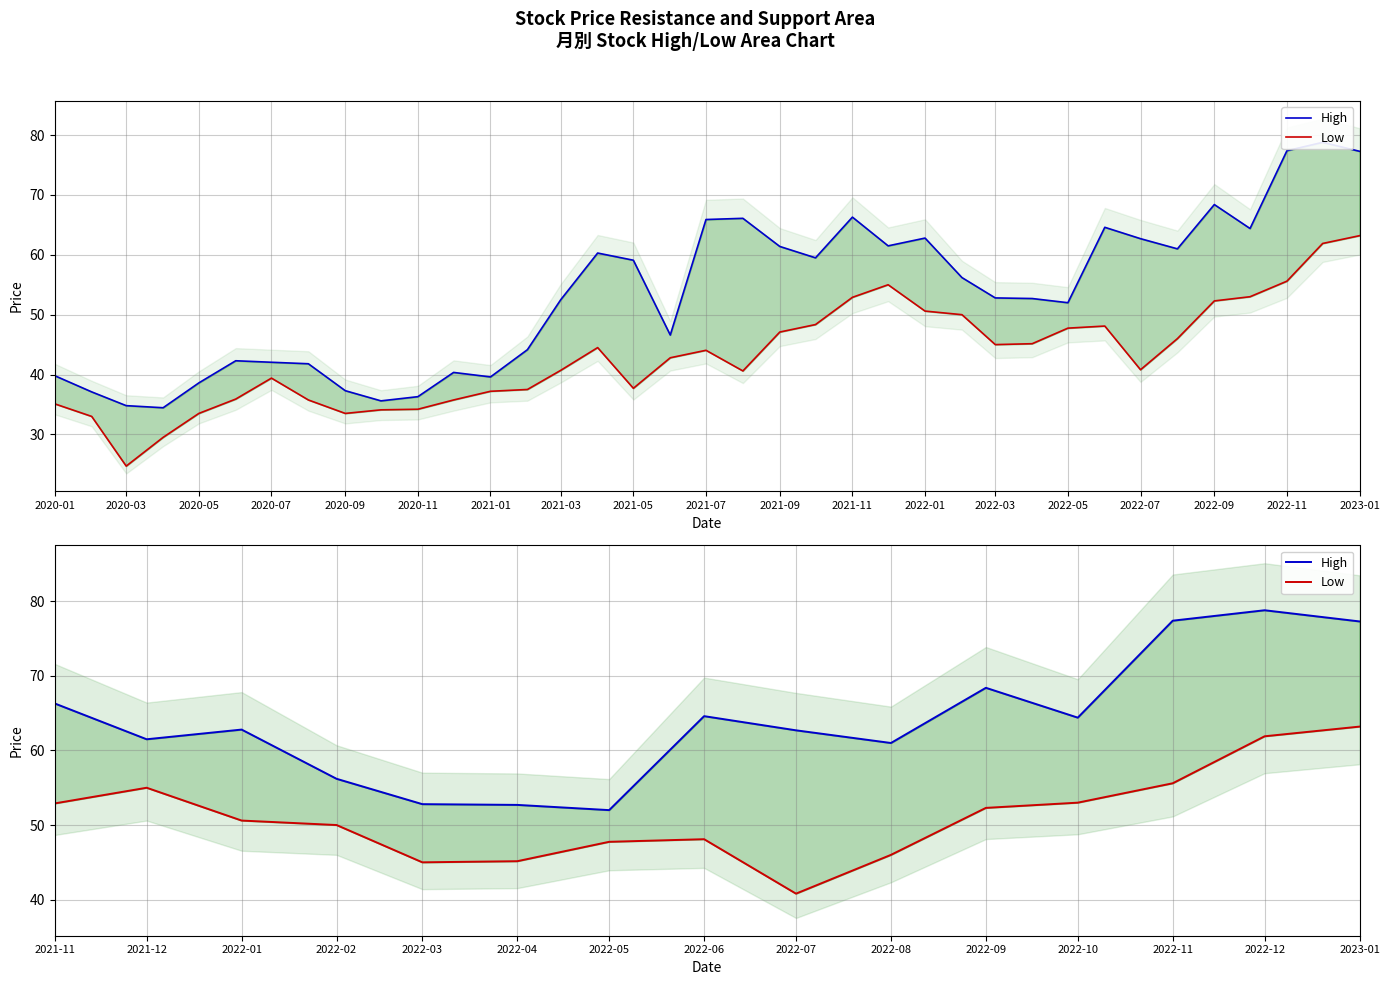

What is the label of the 2nd point from the left?

2021-12